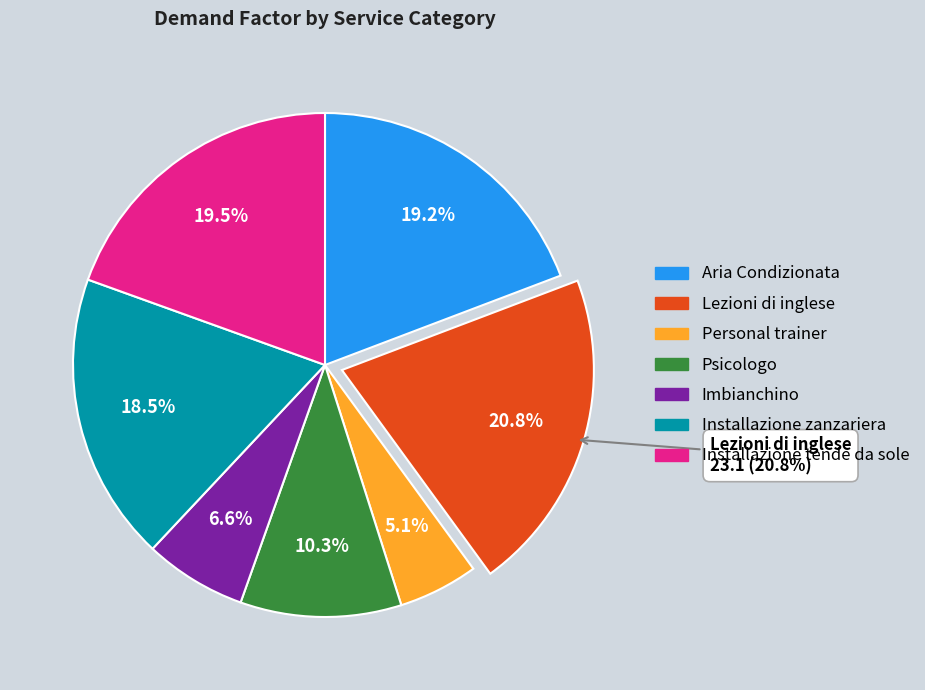

To the nearest percent, what is the difference between the largest and smallest slice percentages?

16%